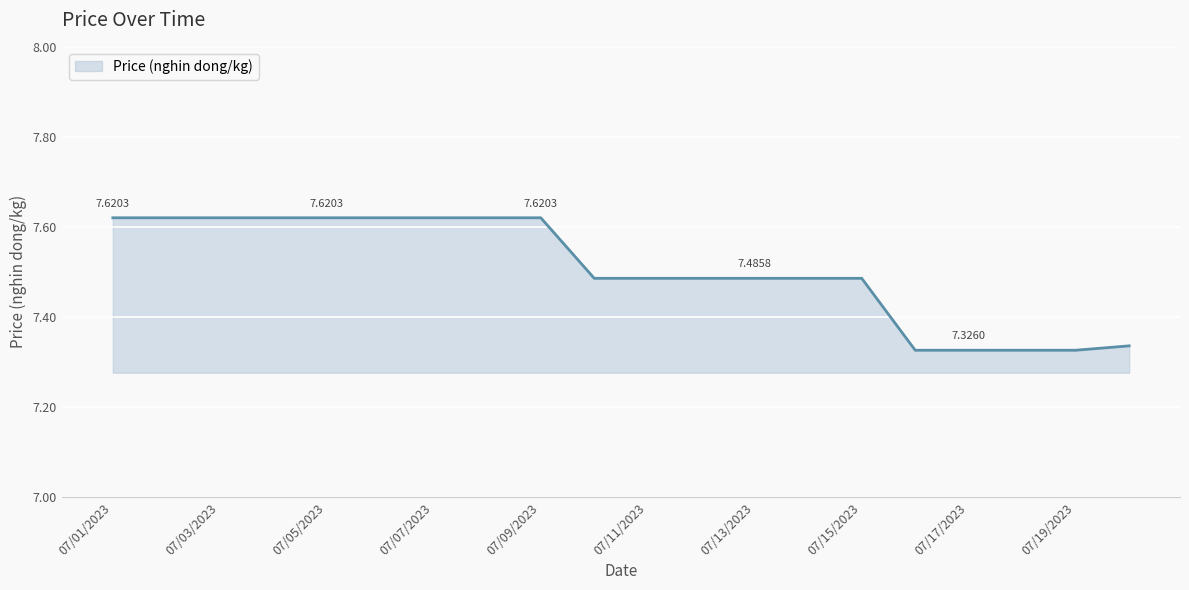

What is the difference between the maximum and minimum values?

0.3